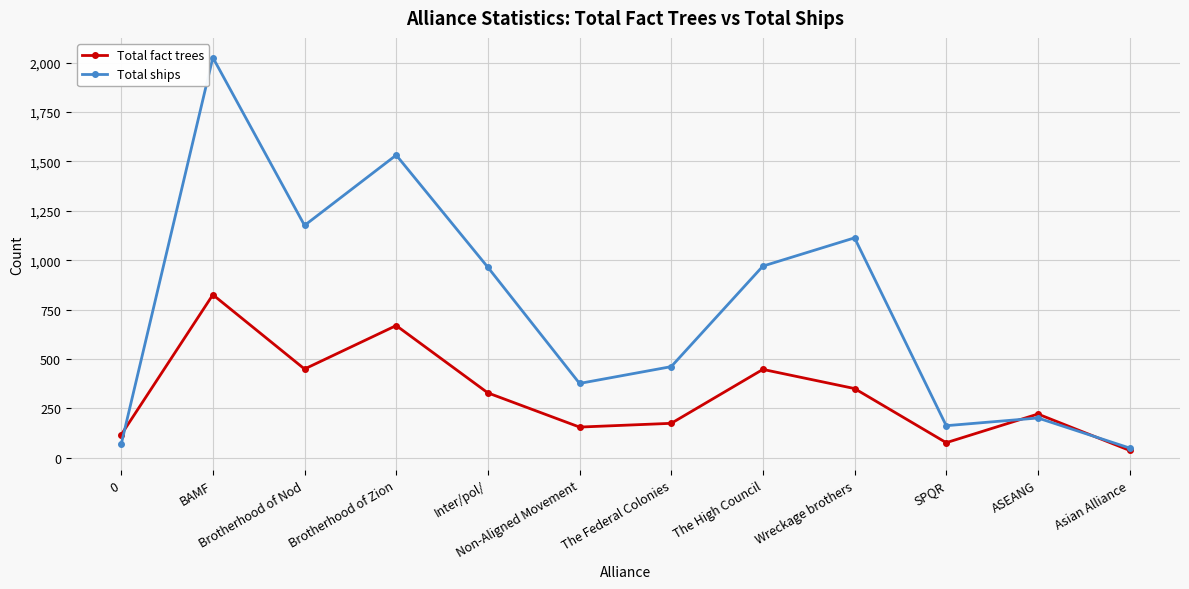

Read the Total fact trees value at ASEANG, to the nearest 50.

200